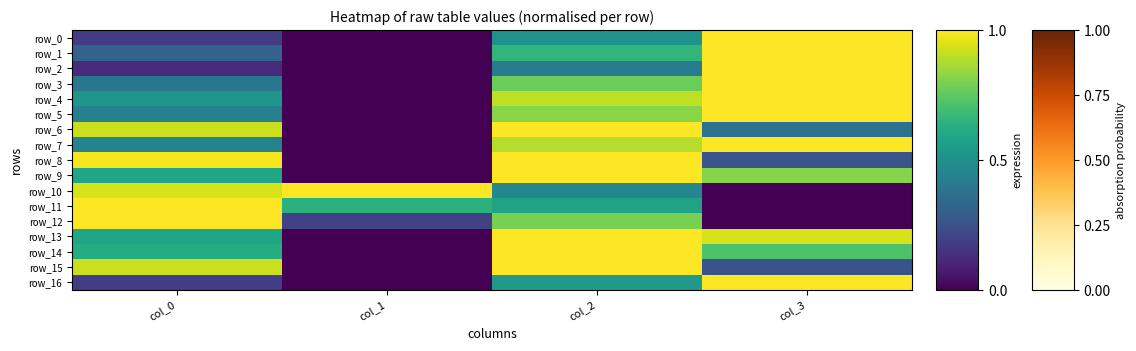

How many distinct data groups are displayed?

17